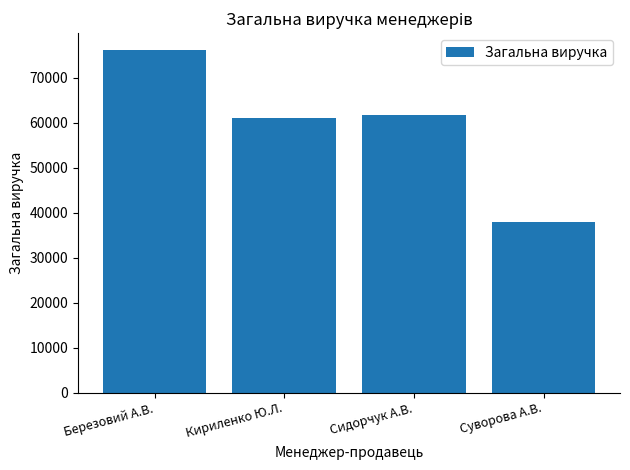

Reading right to left, list all the values displayed in this chart.

38036	61783	61115	76145